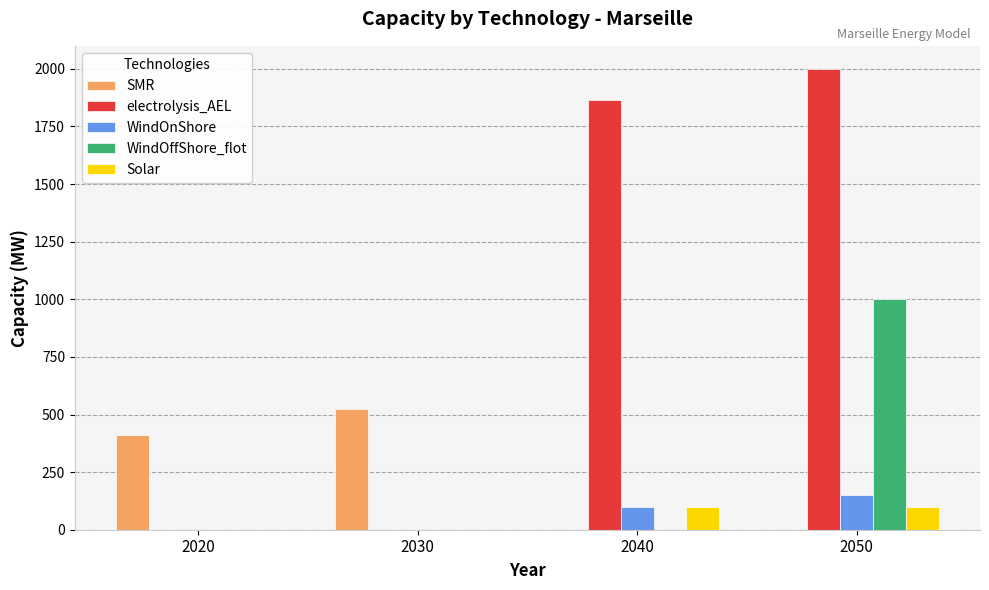

What is the highest value of the electrolysis_AEL series?

2000.0